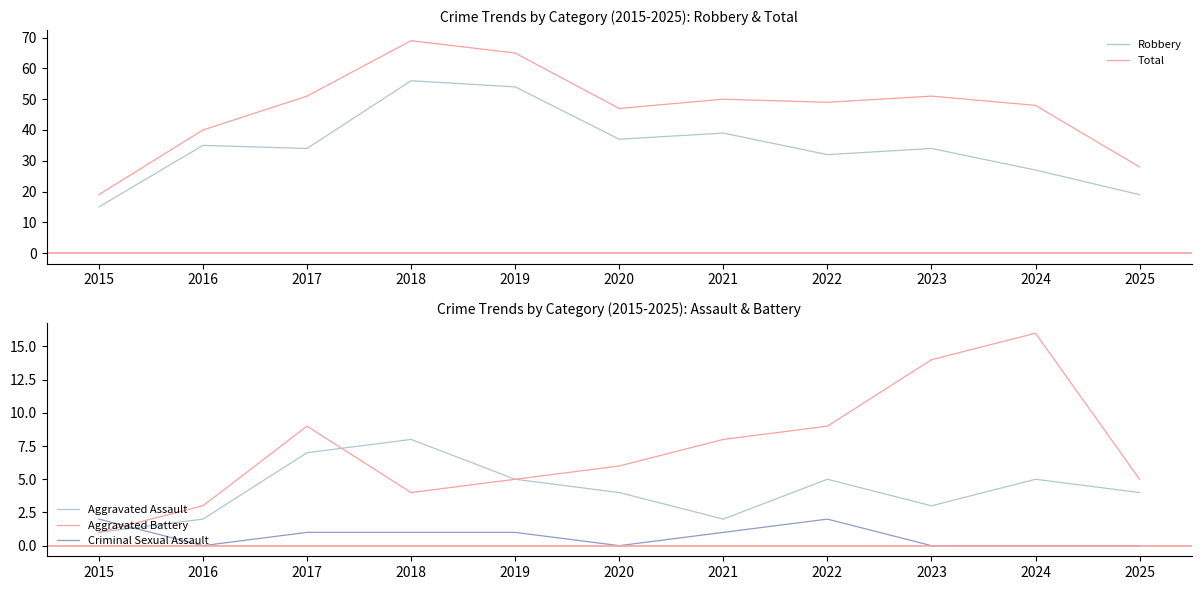

How many data points in Criminal Sexual Assault are above 1?

2